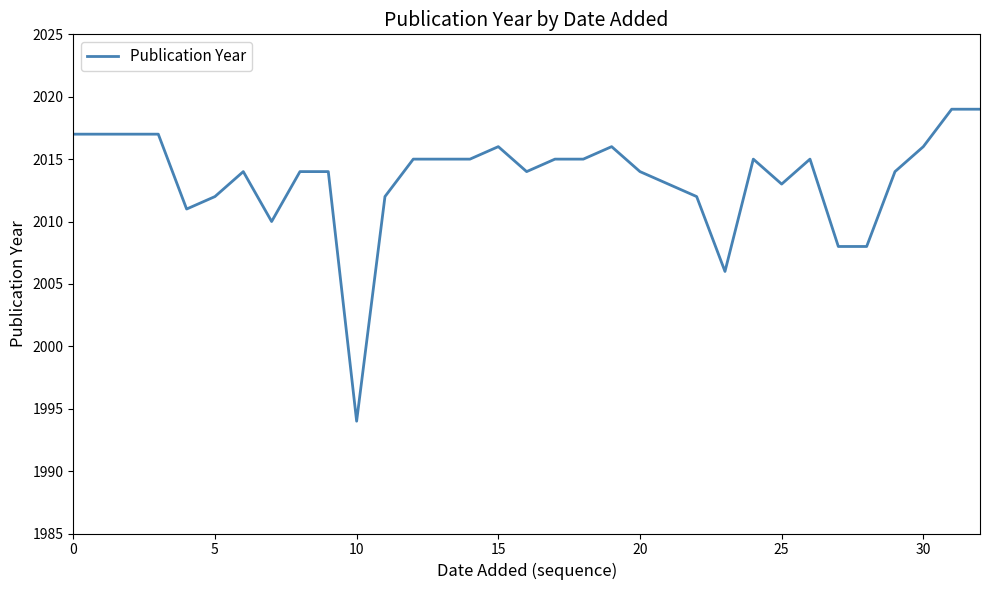

Count the number of data series in this chart.

1